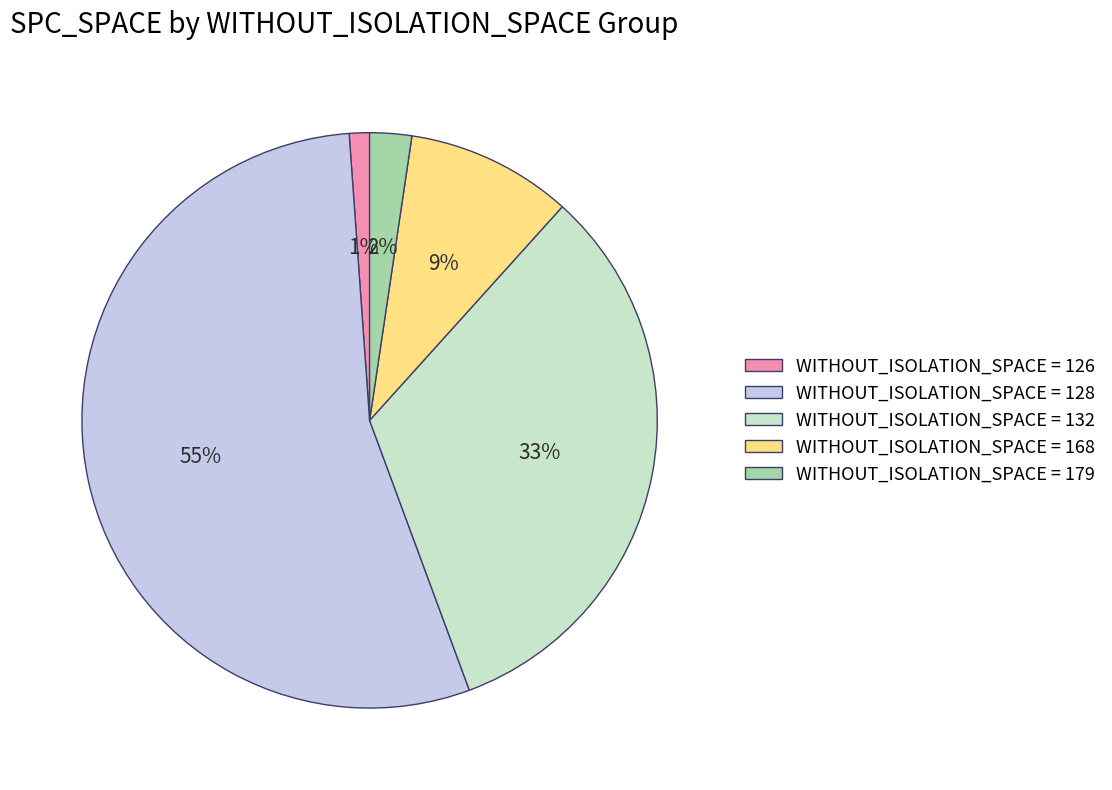

To the nearest percent, what is the average slice percentage?

20%